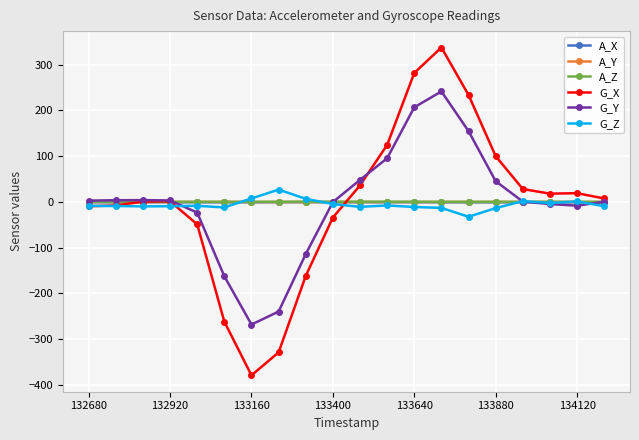

How many lines are shown in the chart?

6